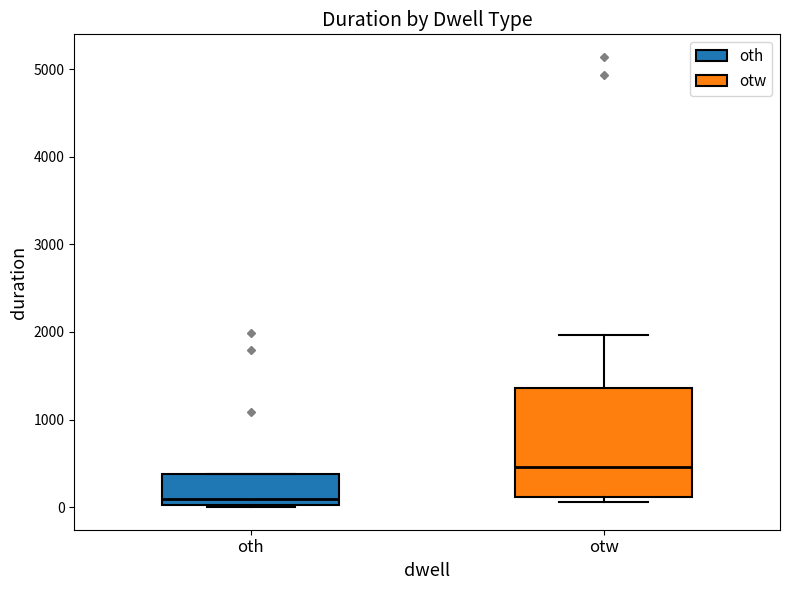

Reading left to right, transcribe this box plot: for each box, give where its median line is, the range the box spans, and where its two whiskers end, as read against the y-axis. The values are not printed on the chart, so give them approximately, as read against the axis.

oth: median 100, box 0 to 400, whiskers 0 to 400
otw: median 500, box 100 to 1400, whiskers 100 (just below the box's lower edge) to 2000